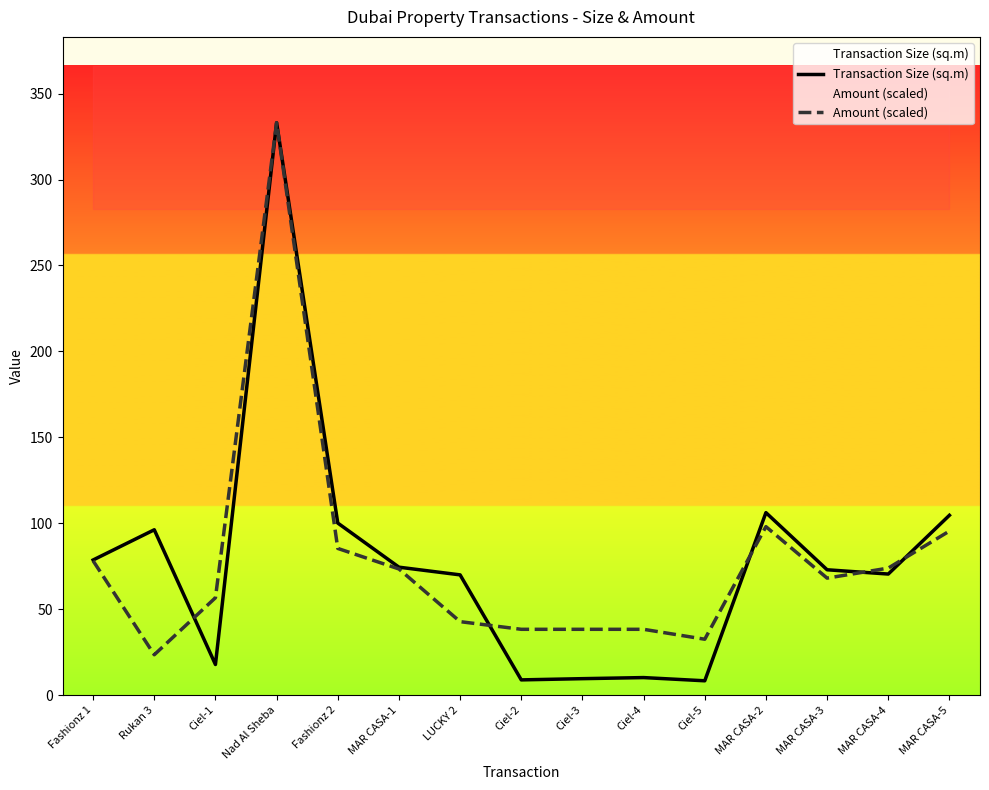

How many data points in Transaction Size (sq.m) are above 72?

8